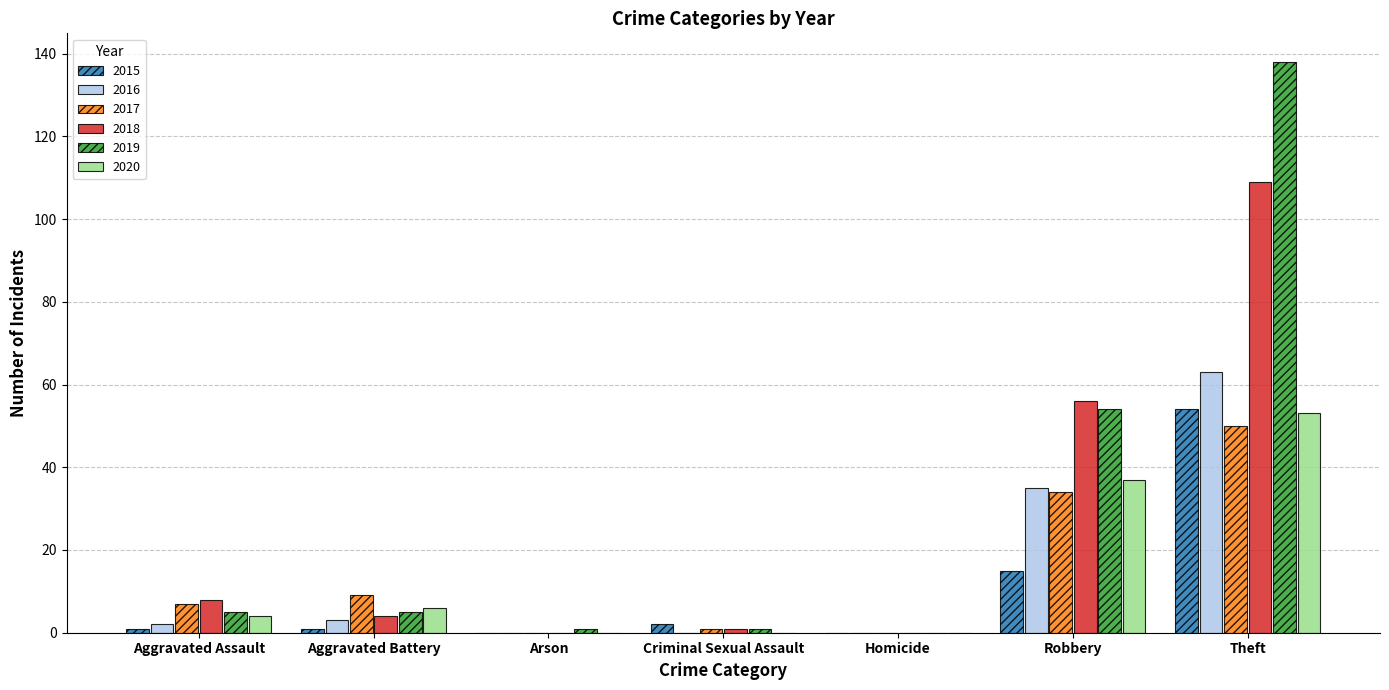

What are all the series names shown in the legend?

2015, 2016, 2017, 2018, 2019, 2020